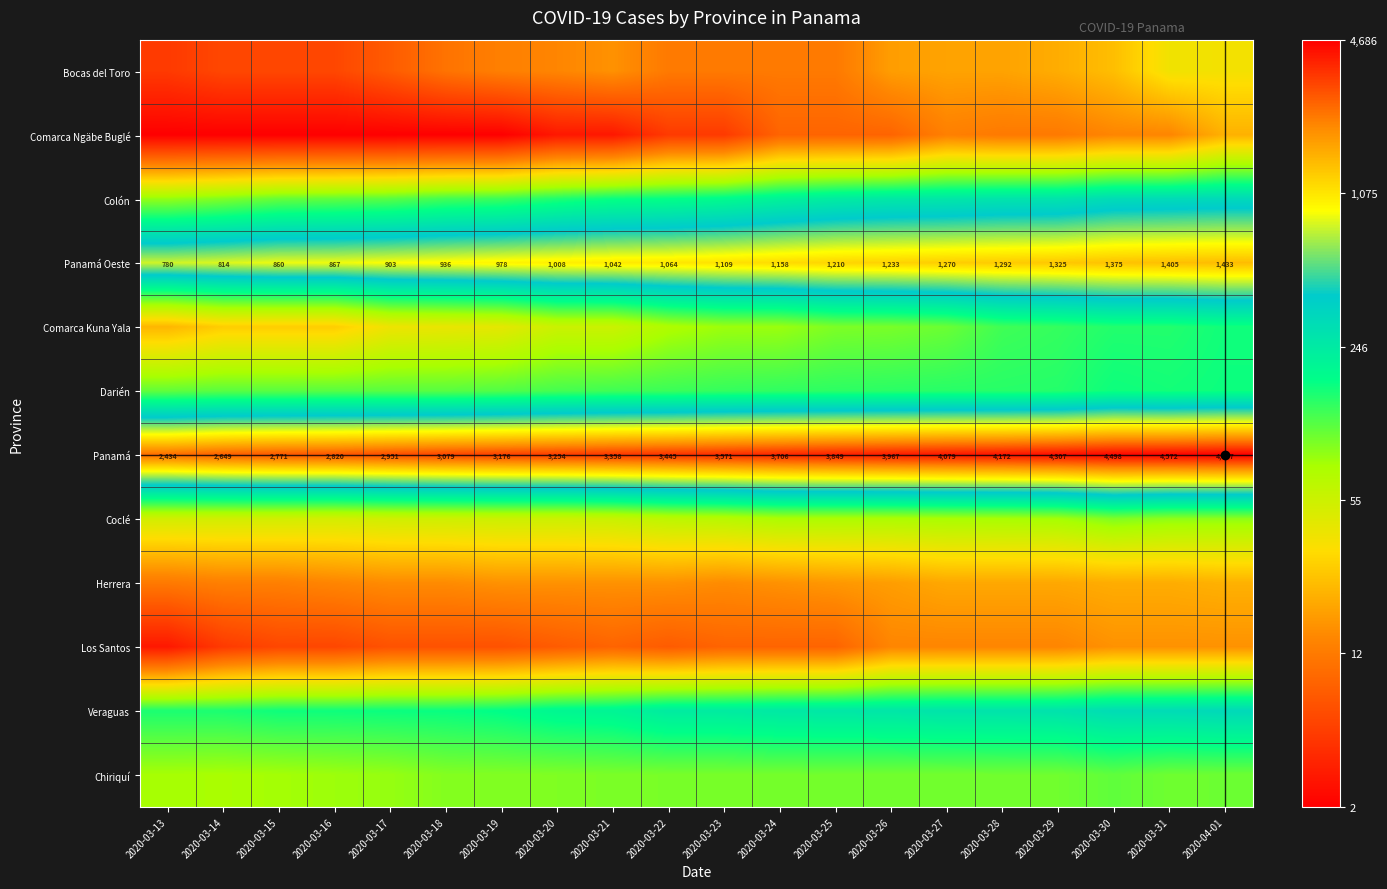

Where is Coclé nearest to the value 4?

2020-03-17